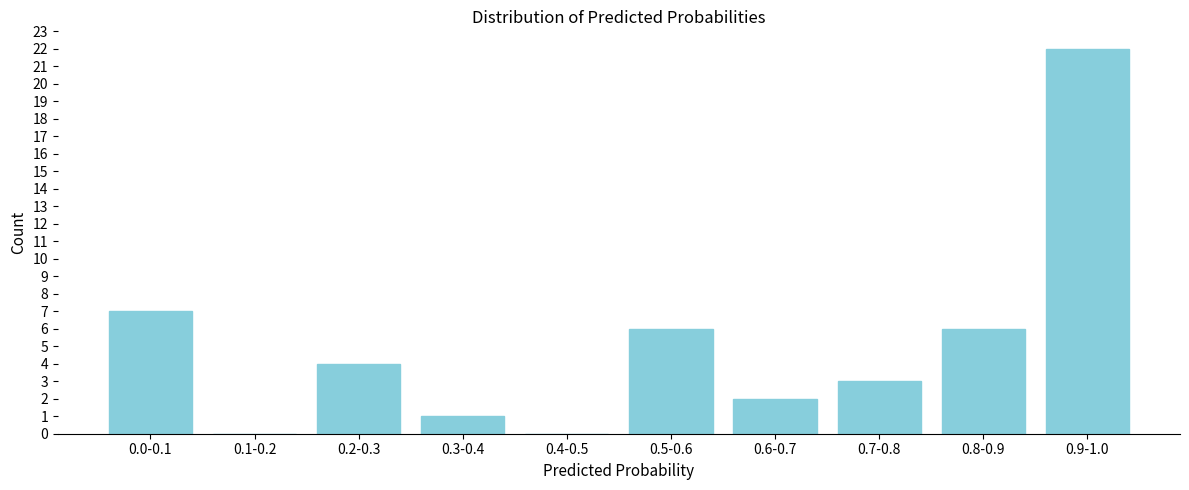

Reading left to right, extract all data points from this chart.

0.0-0.1=7	0.1-0.2=0	0.2-0.3=4	0.3-0.4=1	0.4-0.5=0	0.5-0.6=6	0.6-0.7=2	0.7-0.8=3	0.8-0.9=6	0.9-1.0=22